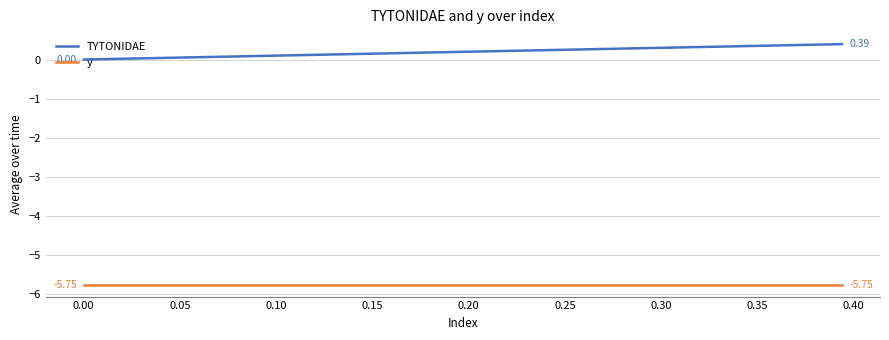

List the series in order of their overall mean, lowest first.

y, TYTONIDAE